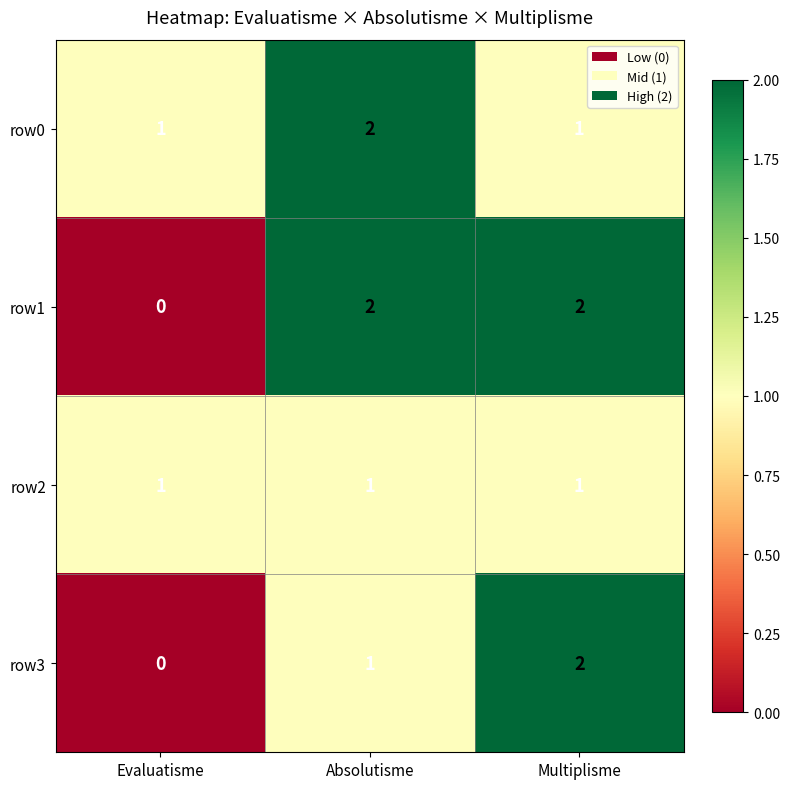

At which label is row1 closest to 1?

Evaluatisme